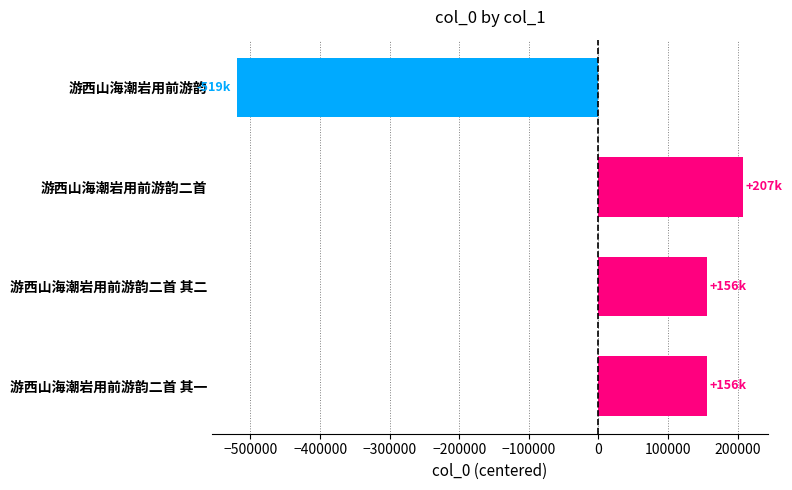

Read the value at 游西山海潮岩用前游韵二首.

207300